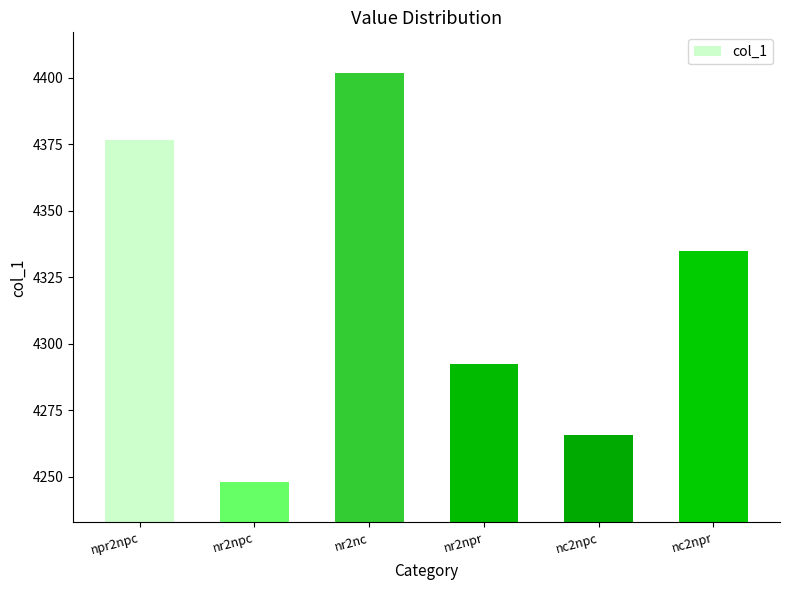

Reading left to right, what are all the values shown in this chart?

npr2npc=4376.4	nr2npc=4248.1	nr2nc=4401.7	nr2npr=4292.3	nc2npc=4265.5	nc2npr=4334.9